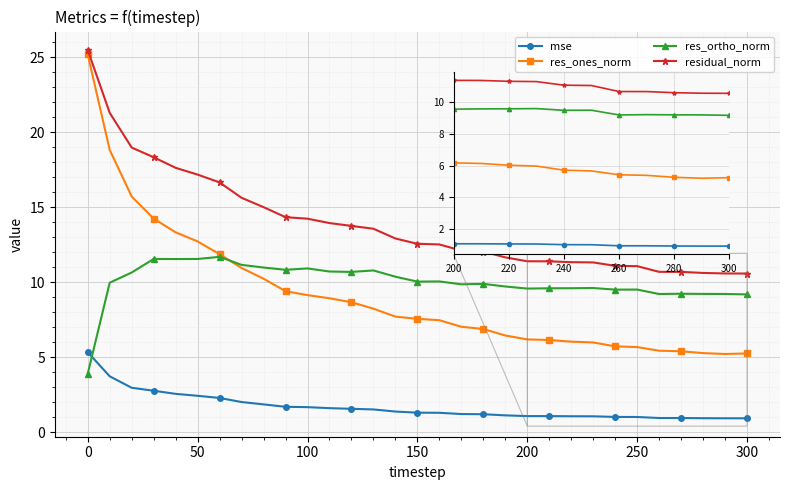

True or false: res_ones_norm and residual_norm intersect in this chart.

False